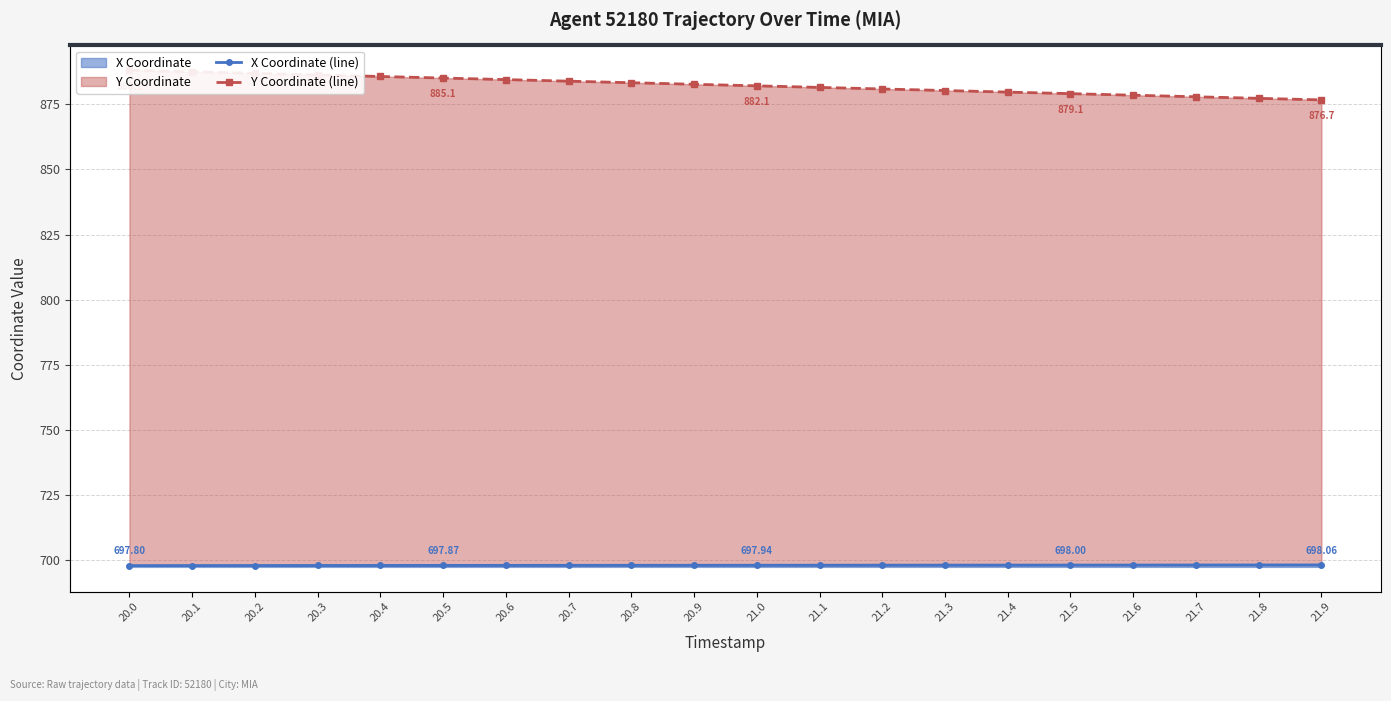

Reading left to right, what are all the values shown in this chart?

X Coordinate (line): 697.8	697.8	697.8	697.8	697.9	697.9	697.9	697.9	697.9	697.9	697.9	698.0	698.0	698.0	698.0	698.0	698.0	698.0	698.0	698.1
Y Coordinate (line): 888.1	887.5	886.9	886.3	885.7	885.1	884.5	883.9	883.3	882.7	882.1	881.5	880.9	880.3	879.7	879.1	878.5	877.9	877.3	876.7